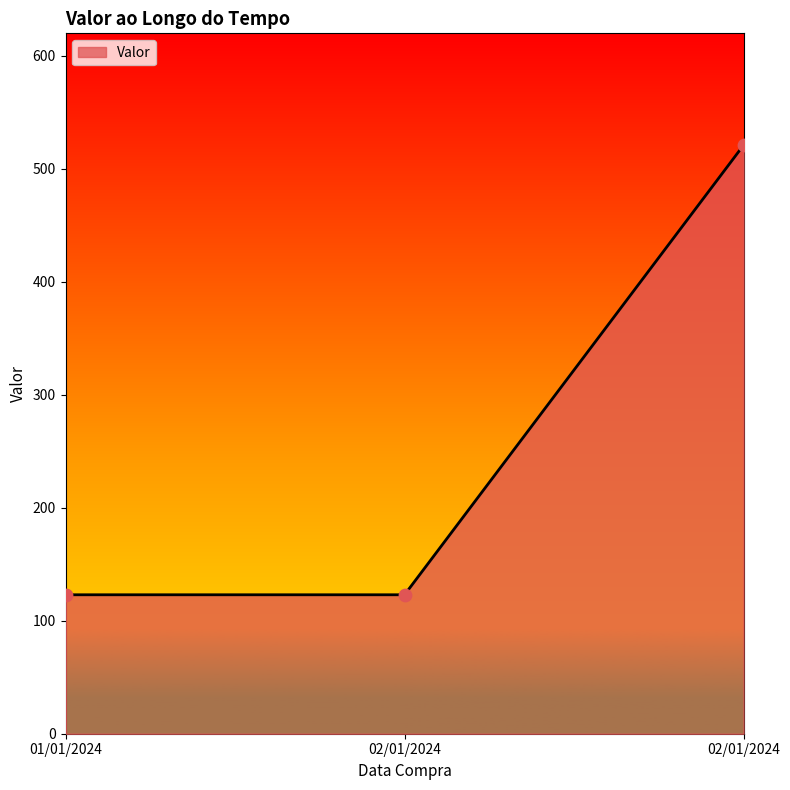

What is the ratio of the value at 02/01/2024 to the value at 01/01/2024?

4.2